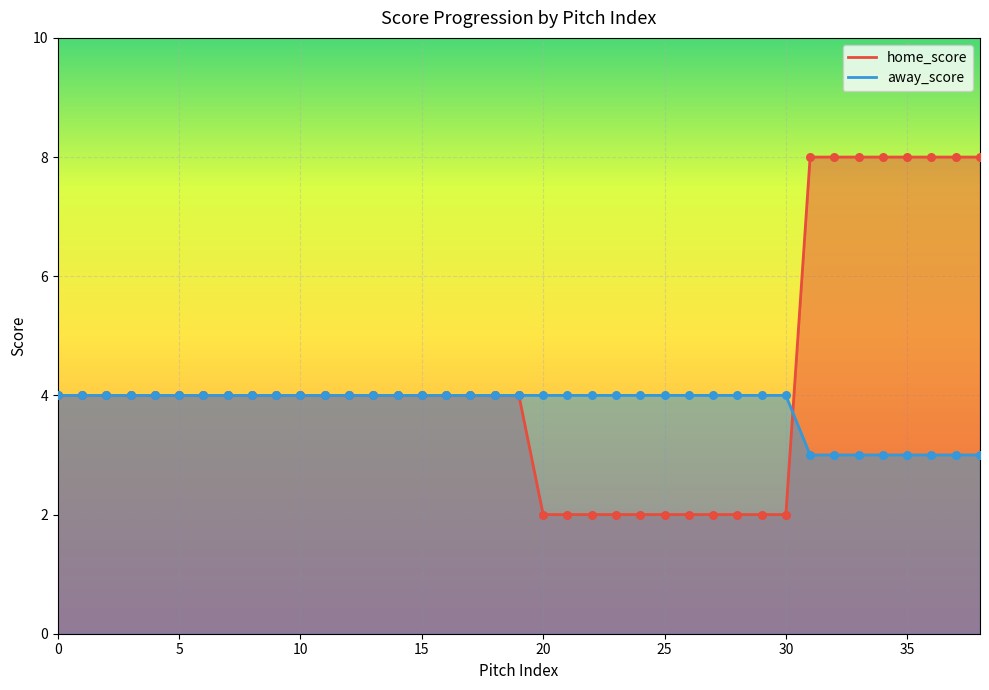

Is the value of away_score at 4 greater than the value of home_score at 17?

No